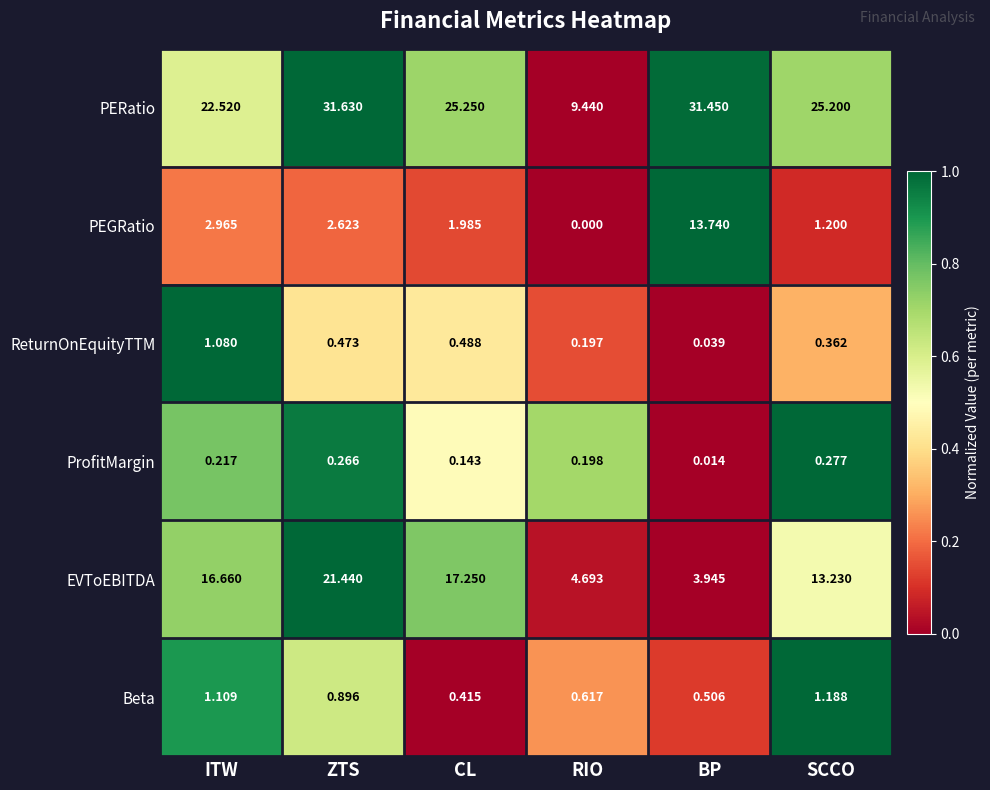

Rank the series at ZTS from lowest to highest value.

ProfitMargin, ReturnOnEquityTTM, Beta, PEGRatio, EVToEBITDA, PERatio